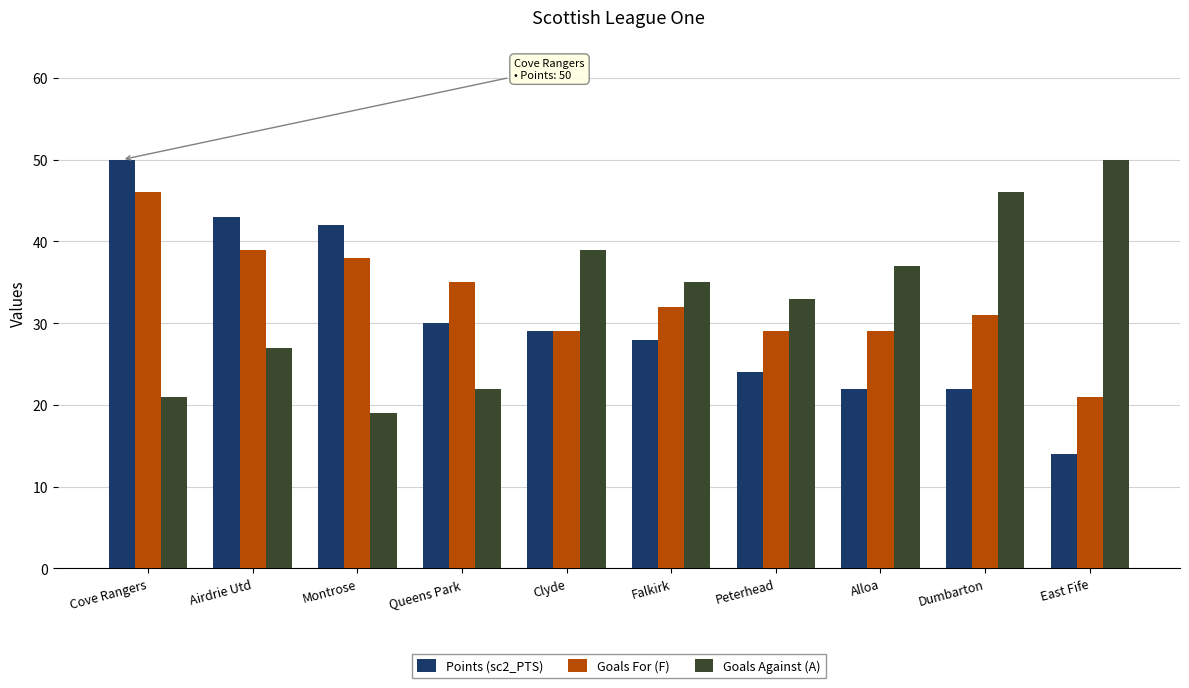

What is the value of the Goals For (F) bar at the 2nd from the left?

39